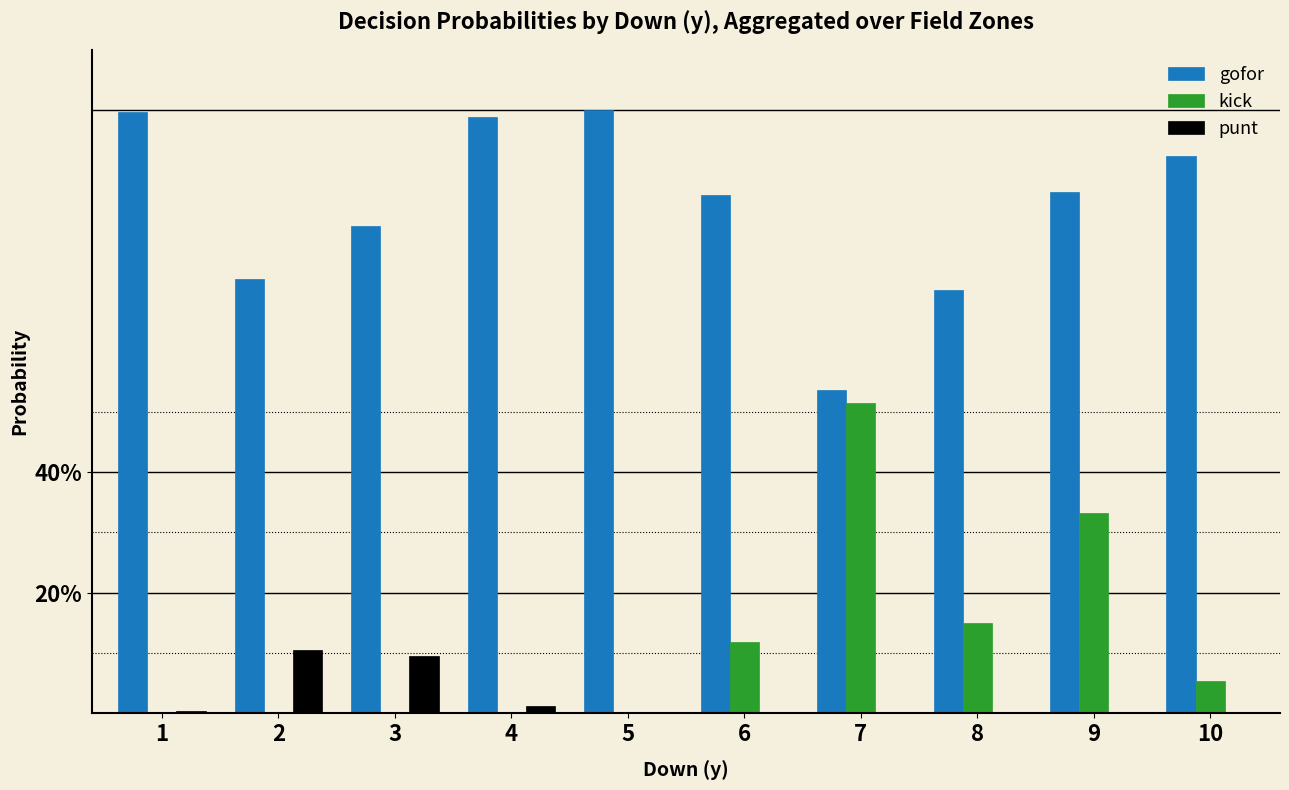

At which category does the chart reach its peak across all series?

5